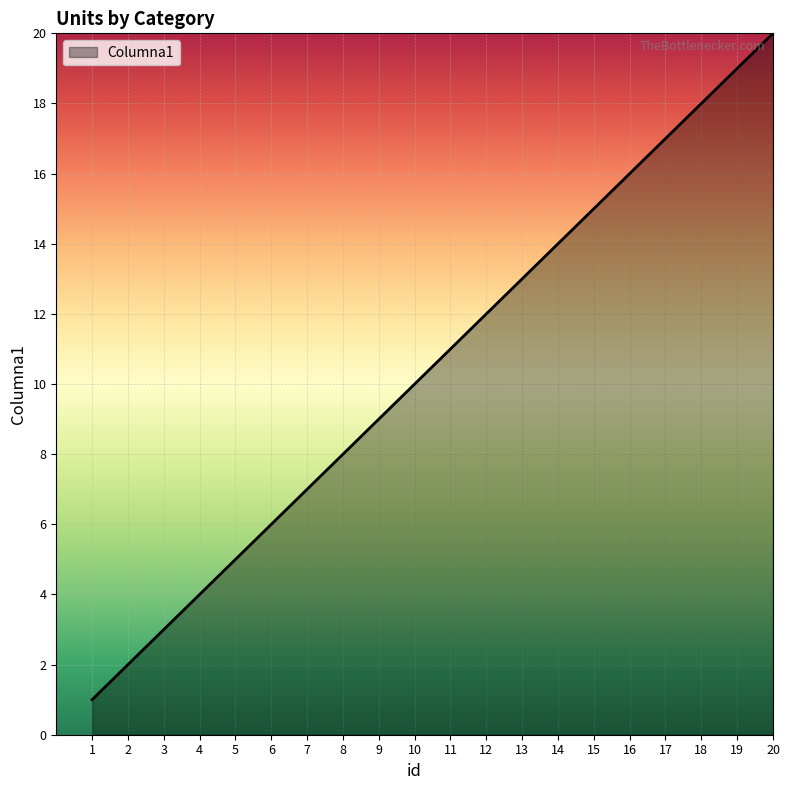

What is the difference between the maximum and minimum values?

19